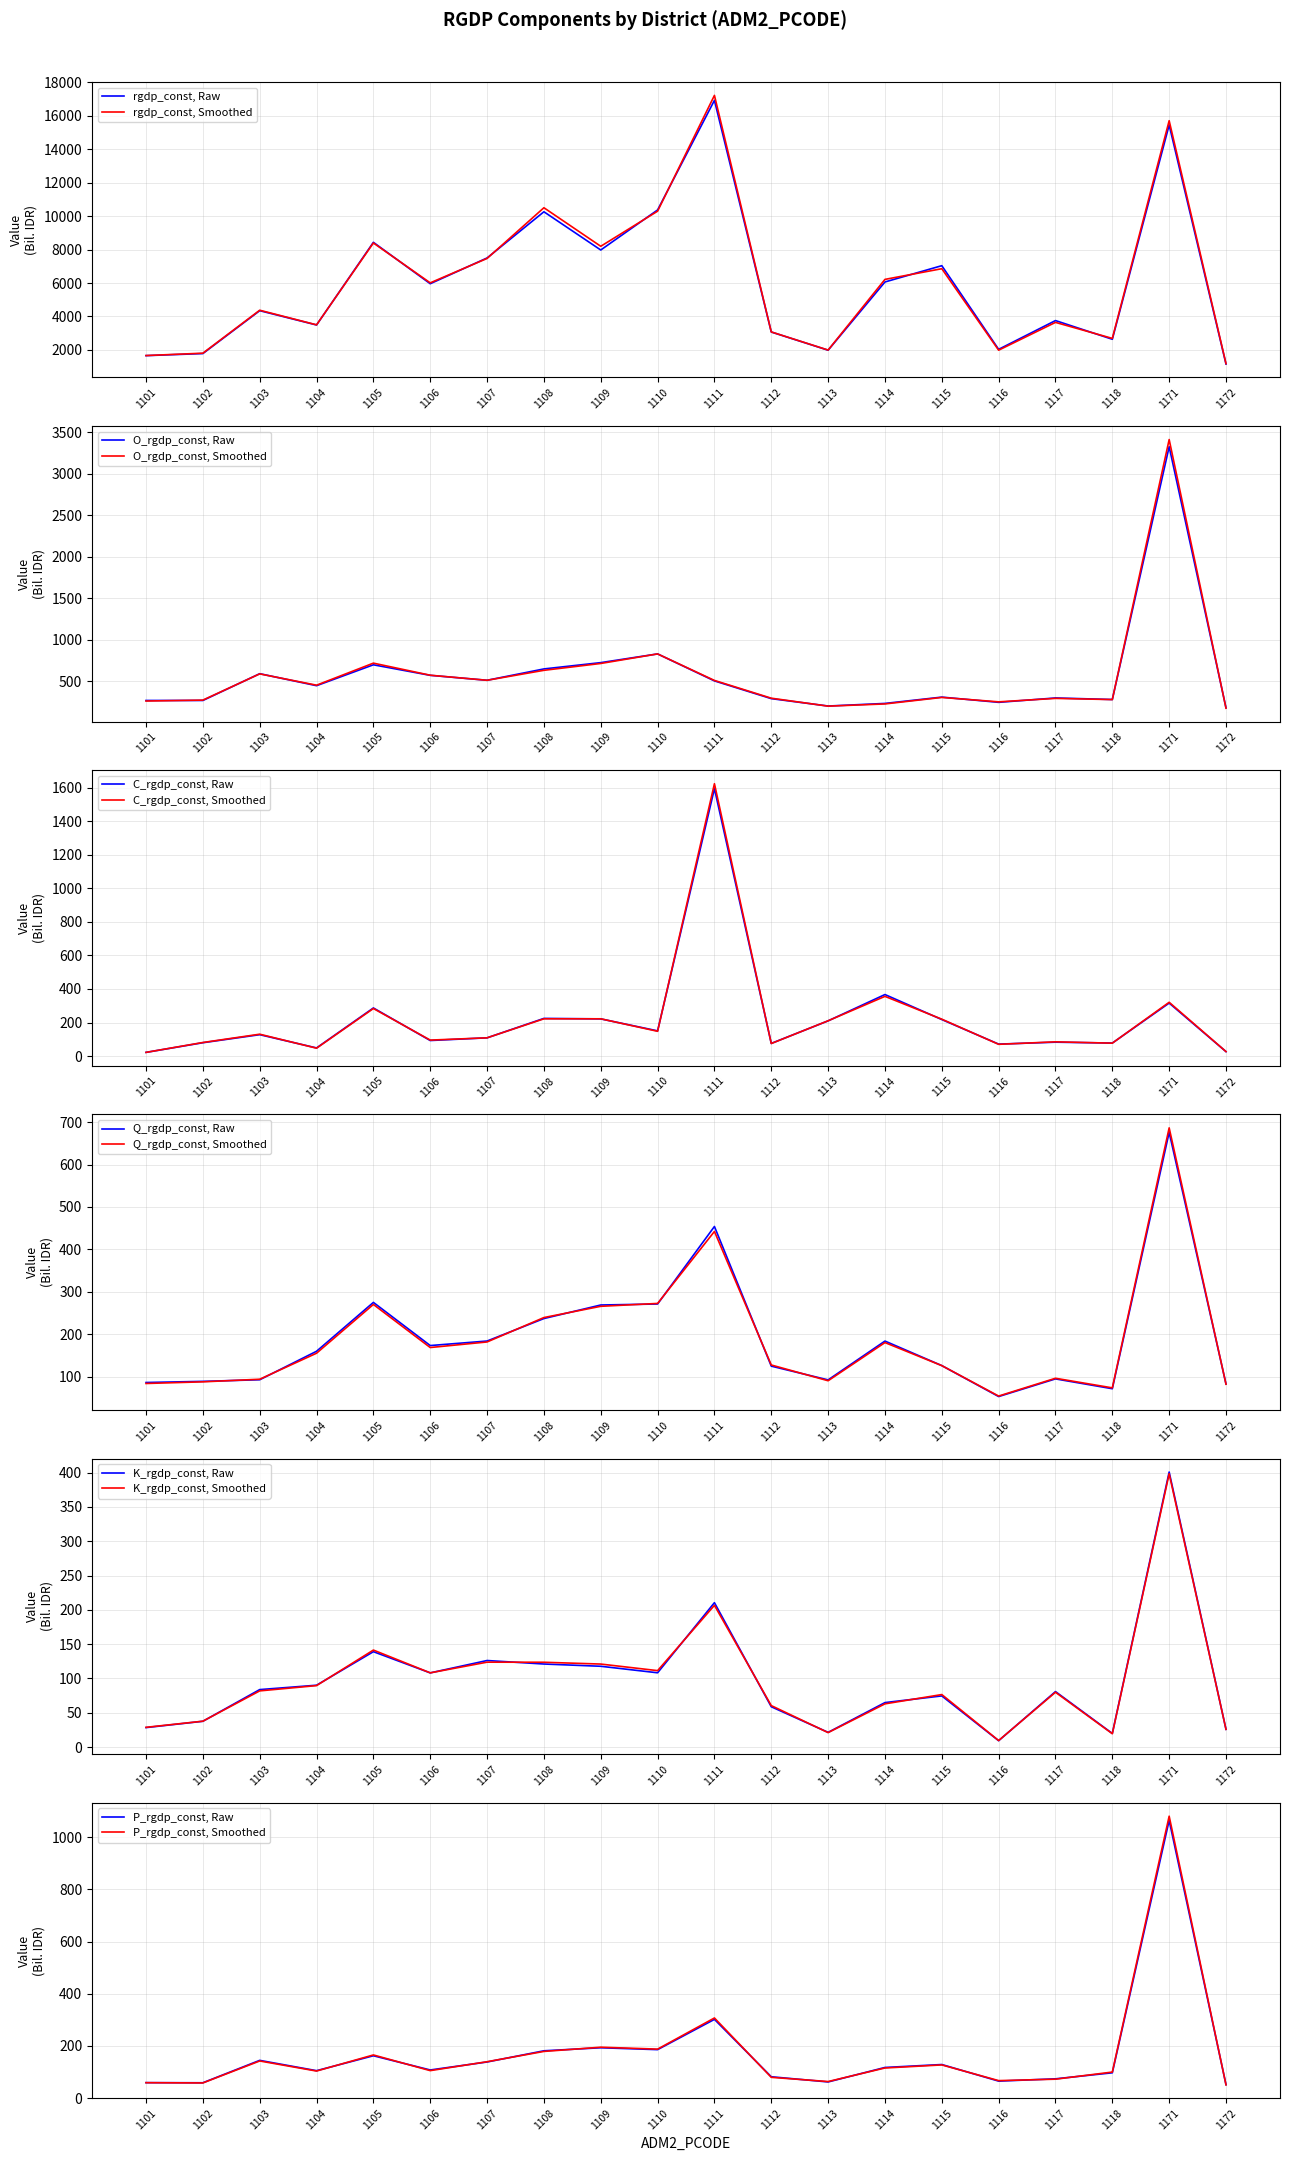

Reading right to left, list all the values displayed in this chart.

rgdp_const: 1172=1152.9	1171=15449.9	1118=2635.5	1117=3754.1	1116=2033.8	1115=7037.4	1114=6062.5	1113=1981.9	1112=3069.8	1111=16926.1	1110=10370.0	1109=7975.1	1108=10261.6	1107=7498.2	1106=5958.1	1105=8433.5	1104=3490.2	1103=4345.8	1102=1780.4	1101=1657.0
O_rgdp_const: 1172=182.5	1171=3326.2	1118=282.2	1117=300.9	1116=248.0	1115=311.1	1114=235.0	1113=203.7	1112=292.7	1111=506.3	1110=831.1	1109=726.2	1108=650.4	1107=513.7	1106=573.2	1105=700.1	1104=448.6	1103=592.9	1102=270.5	1101=270.7
C_rgdp_const: 1172=26.4	1171=316.0	1118=77.5	1117=82.8	1116=71.3	1115=217.7	1114=366.9	1113=209.9	1112=75.4	1111=1594.8	1110=150.2	1109=221.7	1108=224.6	1107=108.7	1106=92.7	1105=286.8	1104=48.4	1103=127.5	1102=79.5	1101=21.9
Q_rgdp_const: 1172=82.6	1171=675.9	1118=71.4	1117=94.6	1116=53.0	1115=125.9	1114=183.8	1113=92.2	1112=124.6	1111=453.9	1110=271.1	1109=268.8	1108=236.9	1107=183.8	1106=173.2	1105=274.9	1104=159.7	1103=92.5	1102=88.8	1101=86.1
K_rgdp_const: 1172=25.9	1171=400.8	1118=19.9	1117=80.9	1116=9.4	1115=74.6	1114=64.9	1113=21.5	1112=58.8	1111=210.5	1110=108.3	1109=117.8	1108=121.1	1107=126.2	1106=108.2	1105=139.1	1104=90.2	1103=83.8	1102=37.7	1101=28.5
P_rgdp_const: 1172=51.6	1171=1065.1	1118=97.0	1117=74.0	1116=65.1	1115=128.8	1114=117.5	1113=62.0	1112=81.9	1111=301.9	1110=185.8	1109=193.1	1108=181.4	1107=138.5	1106=107.9	1105=162.4	1104=105.2	1103=144.7	1102=58.8	1101=59.3